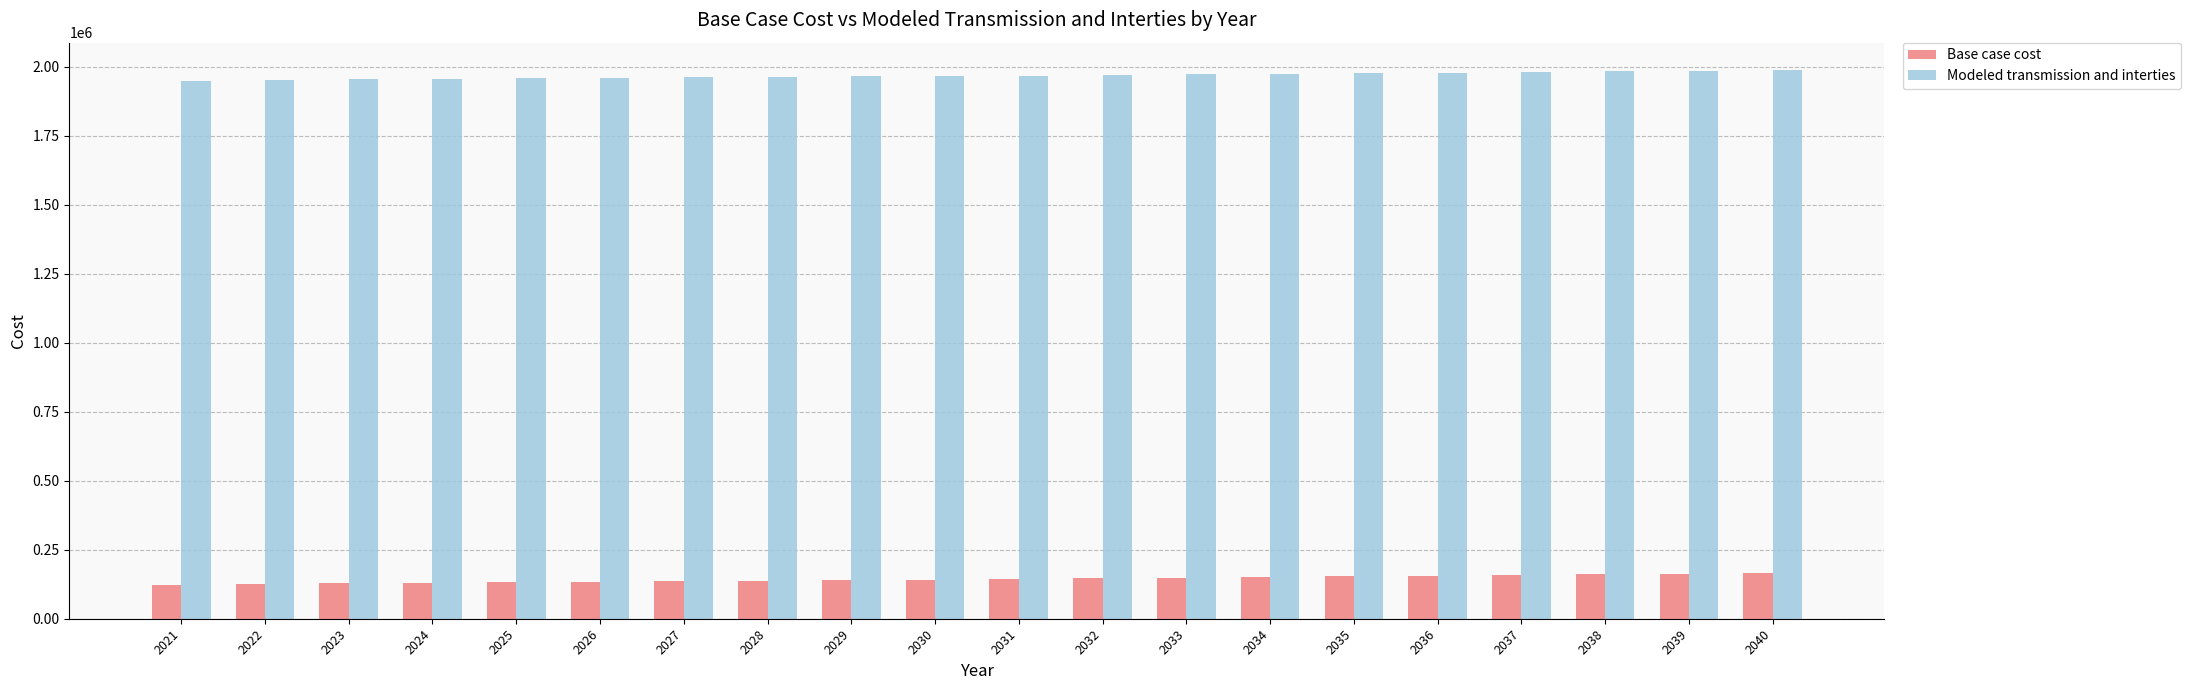

What is the difference between the highest and lowest values at 2039?

1822392.7